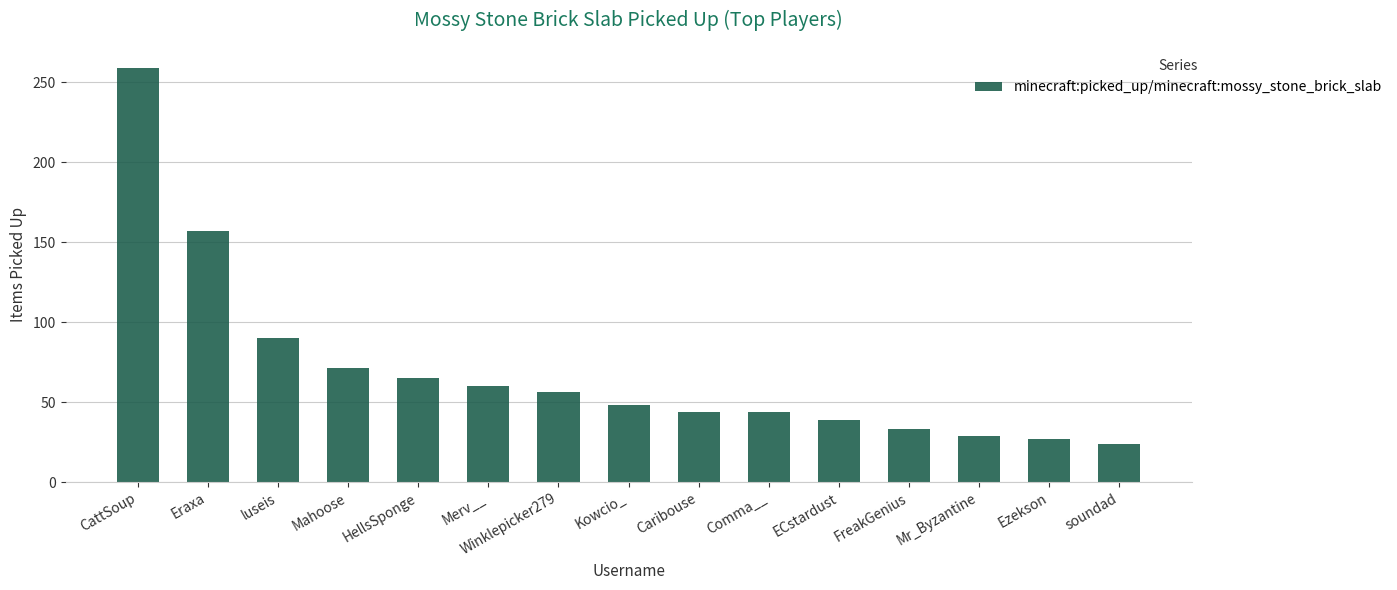

Reading right to left, transcribe all the data shown in this chart.

24	27	29	33	39	44	44	48	56	60	65	71	90	157	259